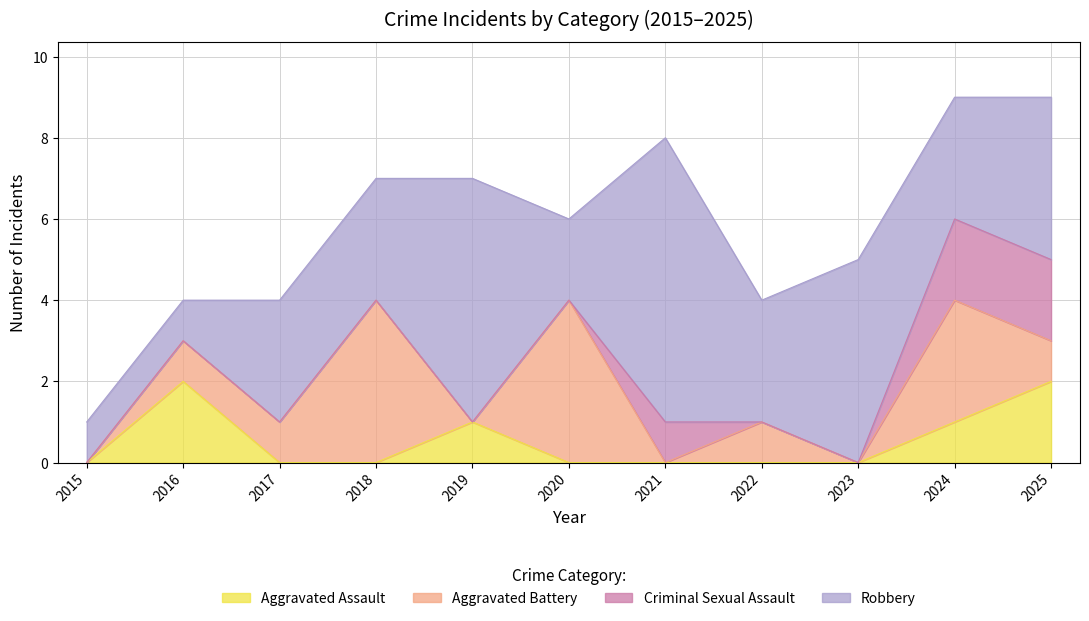

Reading left to right, transcribe all the data shown in this chart.

Aggravated Assault: 2015=0	2016=2	2017=0	2018=0	2019=1	2020=0	2021=0	2022=0	2023=0	2024=1	2025=2
Aggravated Battery: 2015=0	2016=1	2017=1	2018=4	2019=0	2020=4	2021=0	2022=1	2023=0	2024=3	2025=1
Criminal Sexual Assault: 2015=0	2016=0	2017=0	2018=0	2019=0	2020=0	2021=1	2022=0	2023=0	2024=2	2025=2
Robbery: 2015=1	2016=1	2017=3	2018=3	2019=6	2020=2	2021=7	2022=3	2023=5	2024=3	2025=4